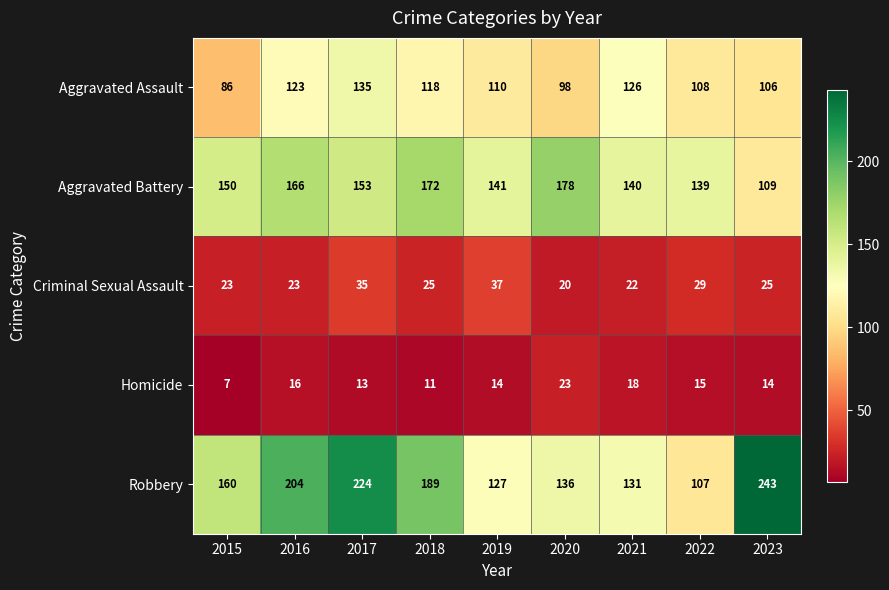

Between 2016 and 2022, which series saw the biggest shift?

Robbery